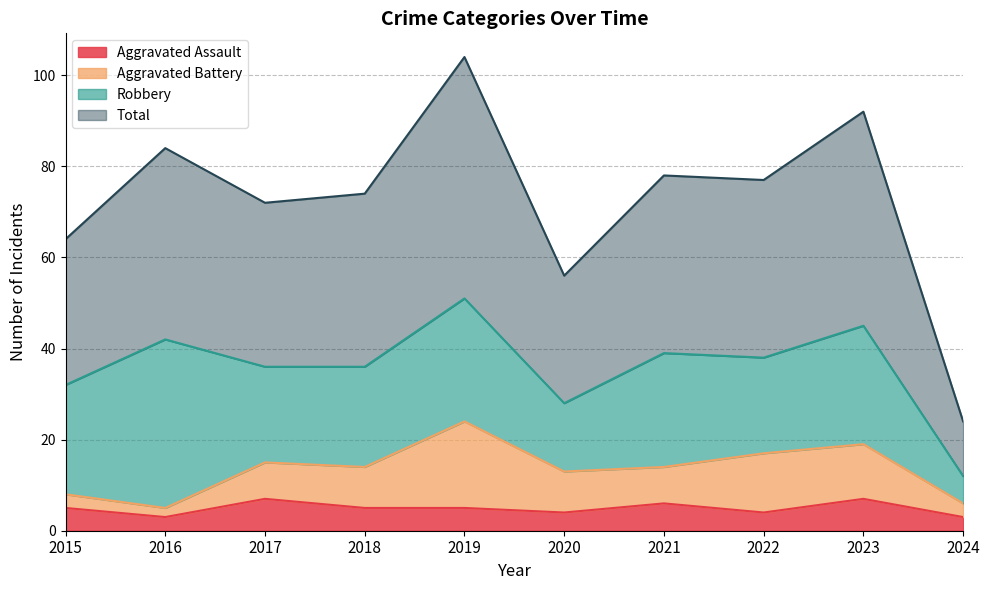

What is the average value of the Aggravated Assault series?

5